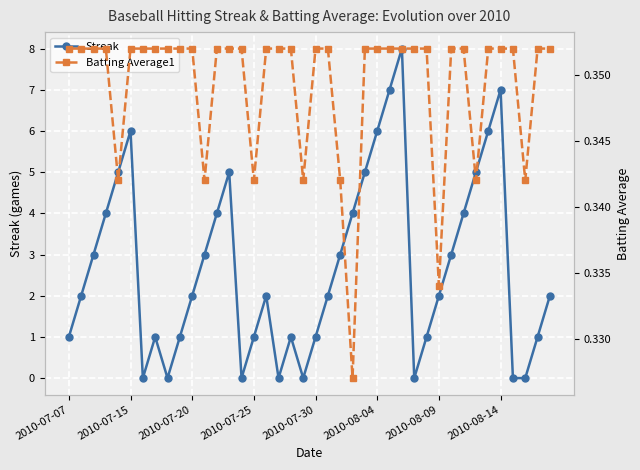

In Streak, how many points are higher than both neighbors (excluding endpoints)?

7